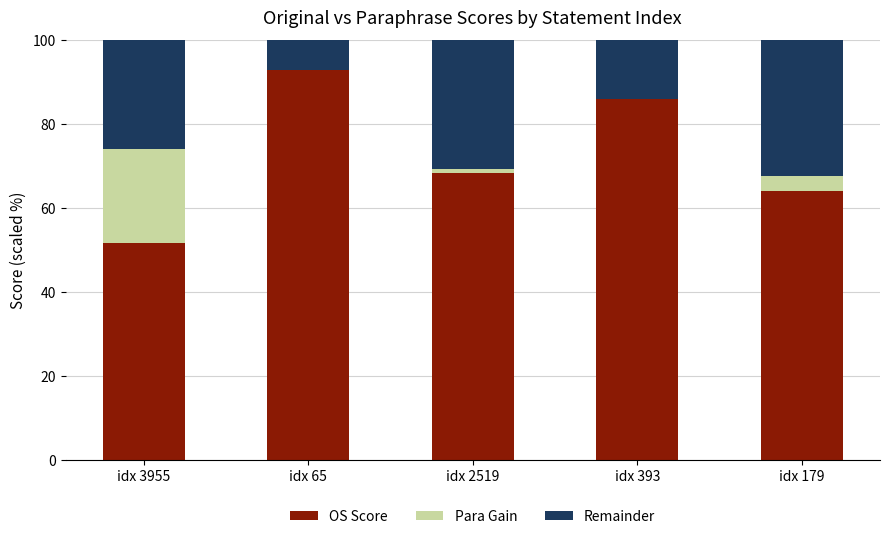

The OS Score series shows 50.5 at idx 65. True or false?

False